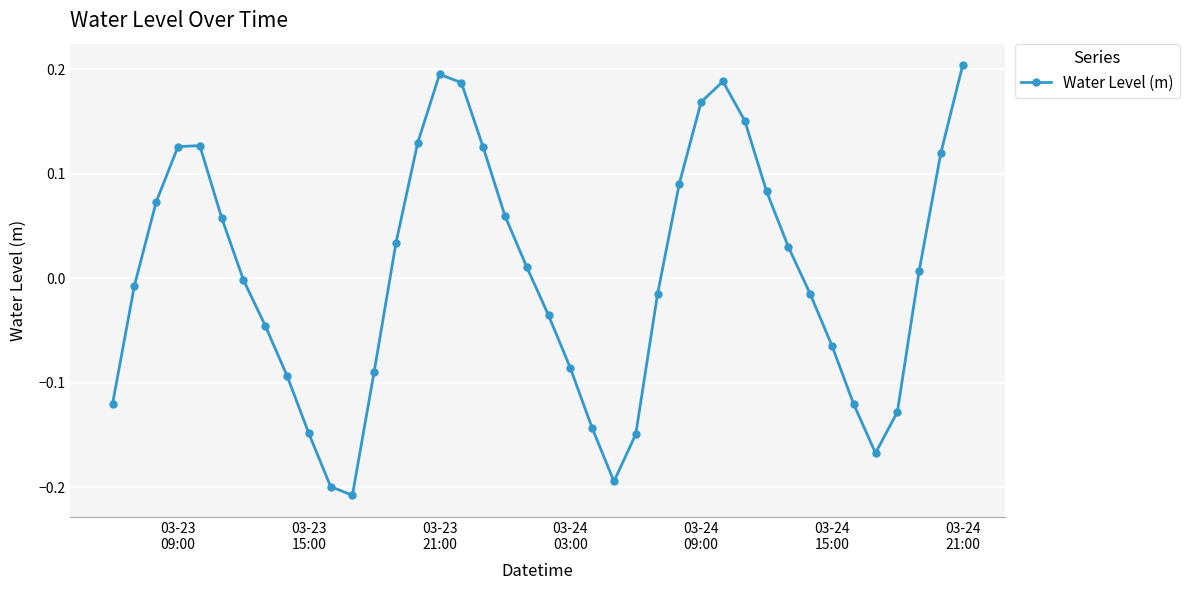

True or false: there are more than 0 points higher than both neighbors.

True